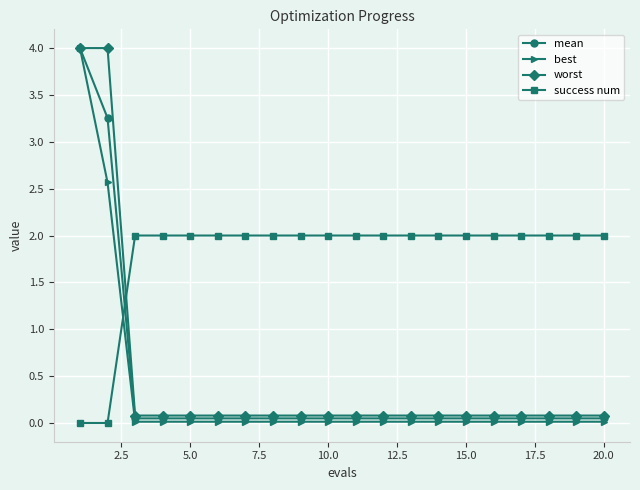

Which series has the largest total across all categories?

success num